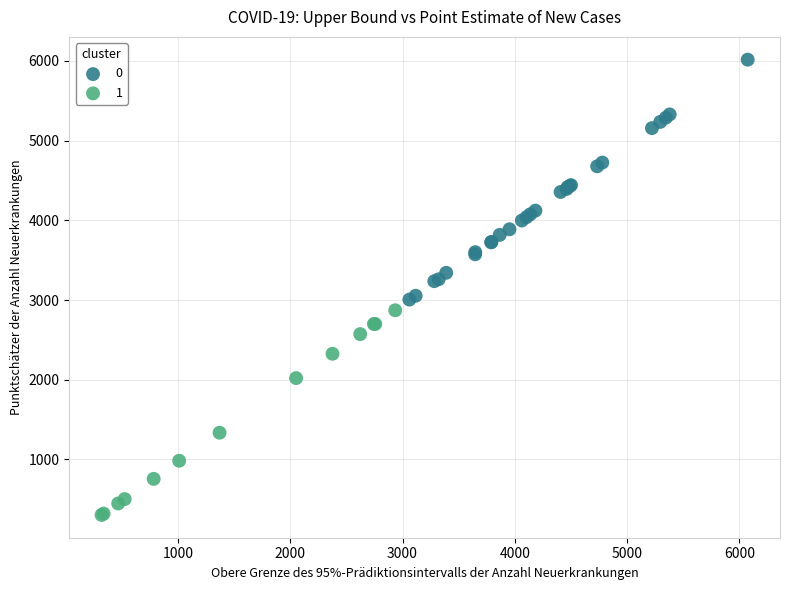

Which series contains the highest Y value?

0